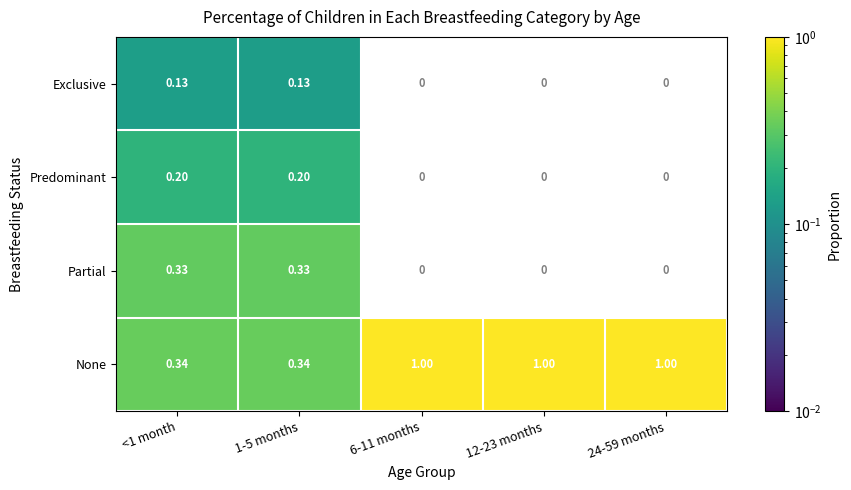

Rank the series at <1 month from lowest to highest value.

Exclusive, Predominant, Partial, None